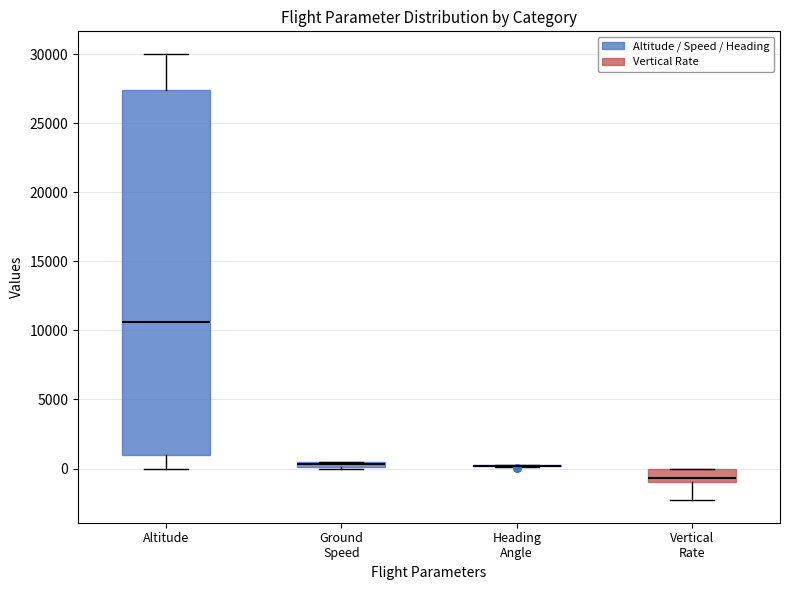

Which box is the tallest, from its lower edge to its upper edge?

Altitude